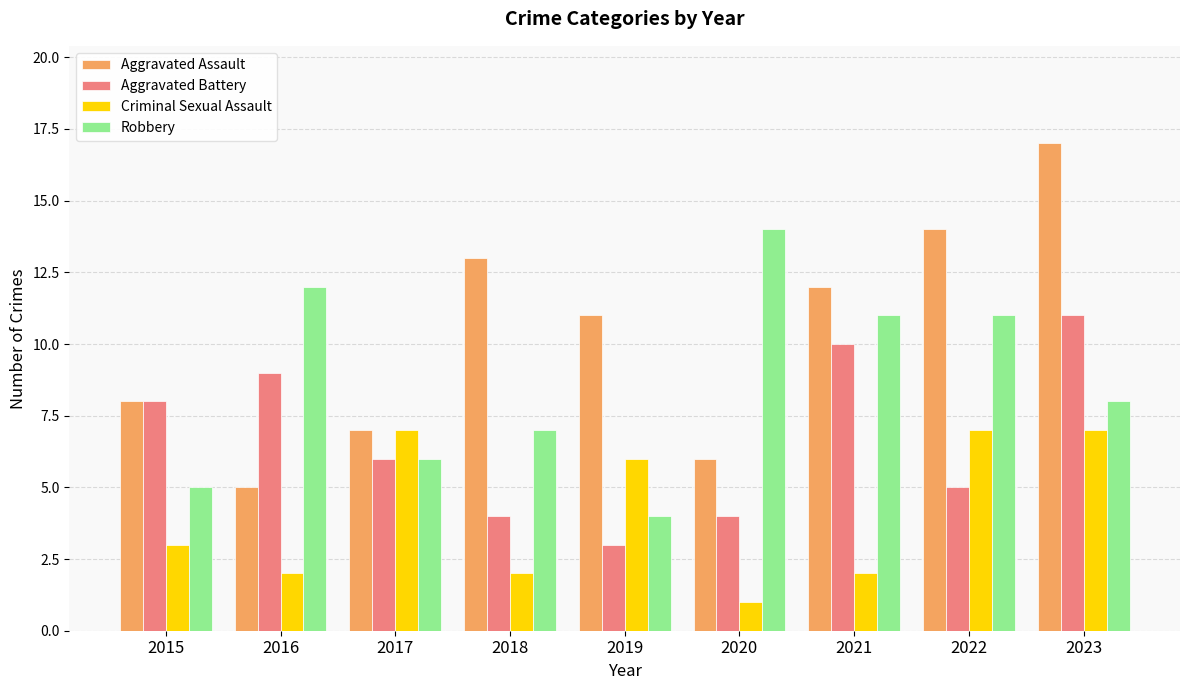

What is the average value of the Aggravated Assault series?

10